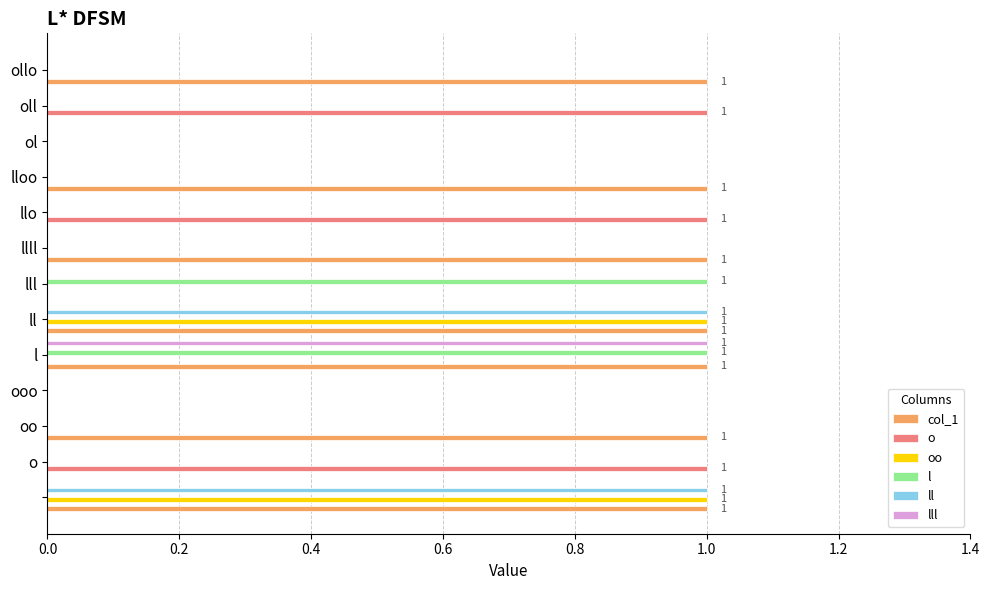

Which series has the largest total across all categories?

col_1